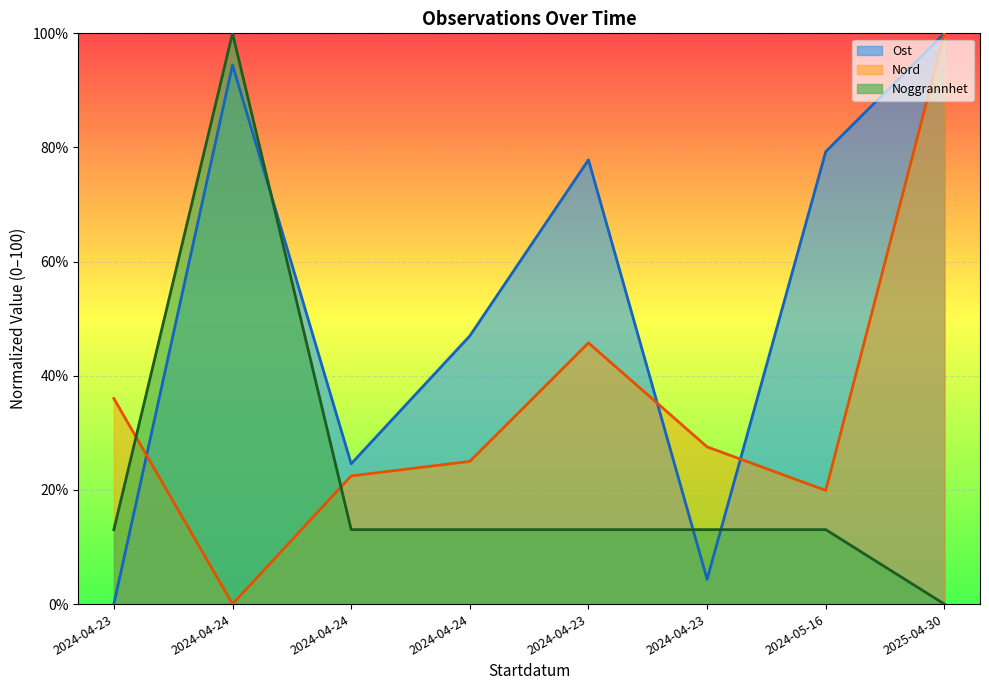

What is the average value of the Nord series?

34.6